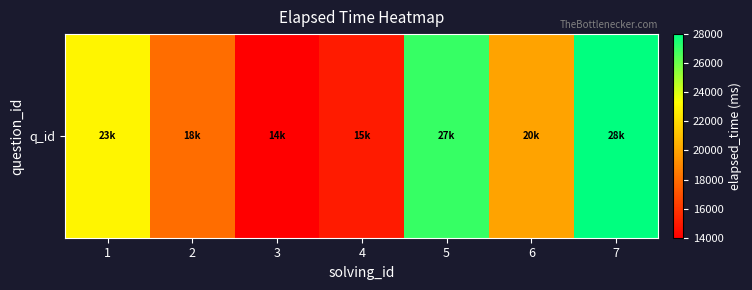

Between 6 and 7, which is larger?

7